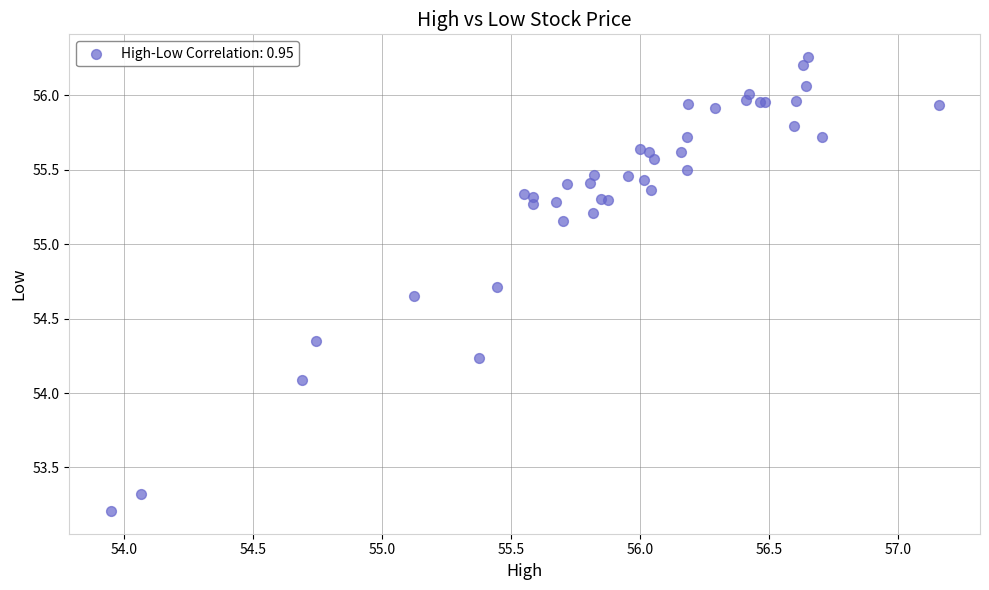

What Y value in the scatter plot is closest to 54?

54.1